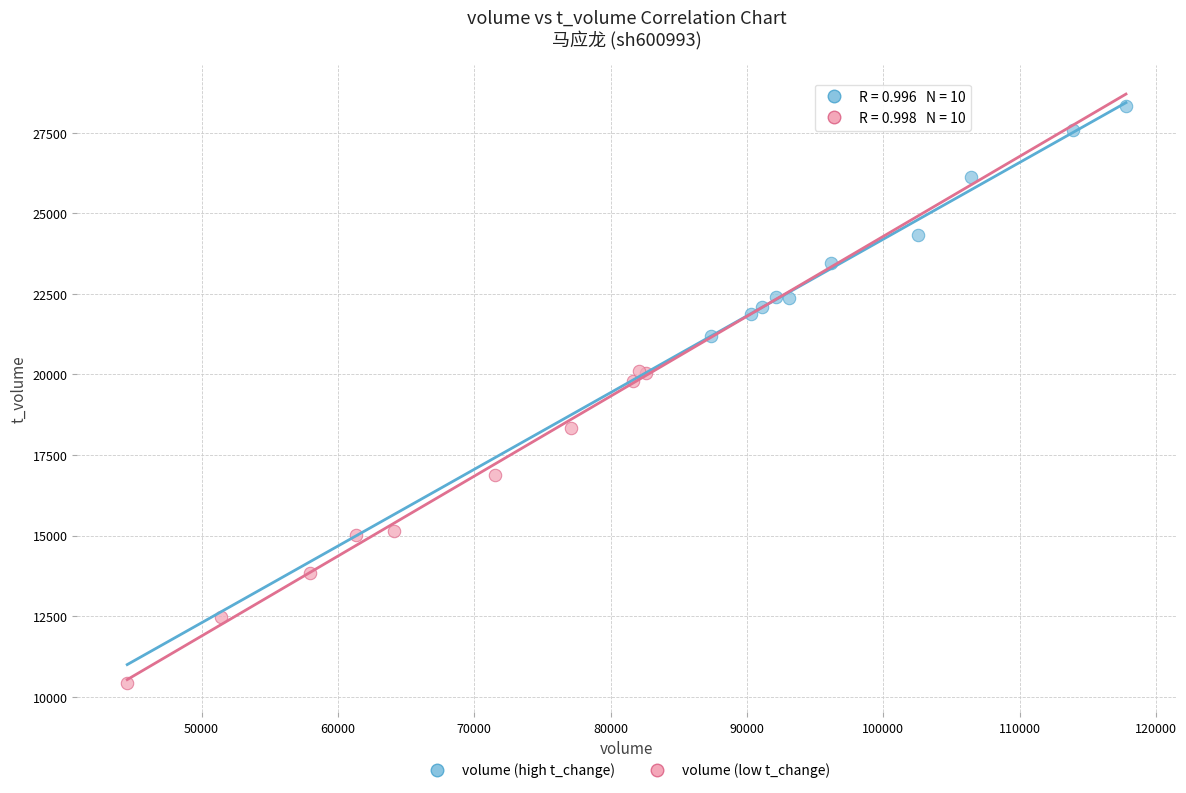

Which series has the widest spread of Y values?

volume (low t_change)